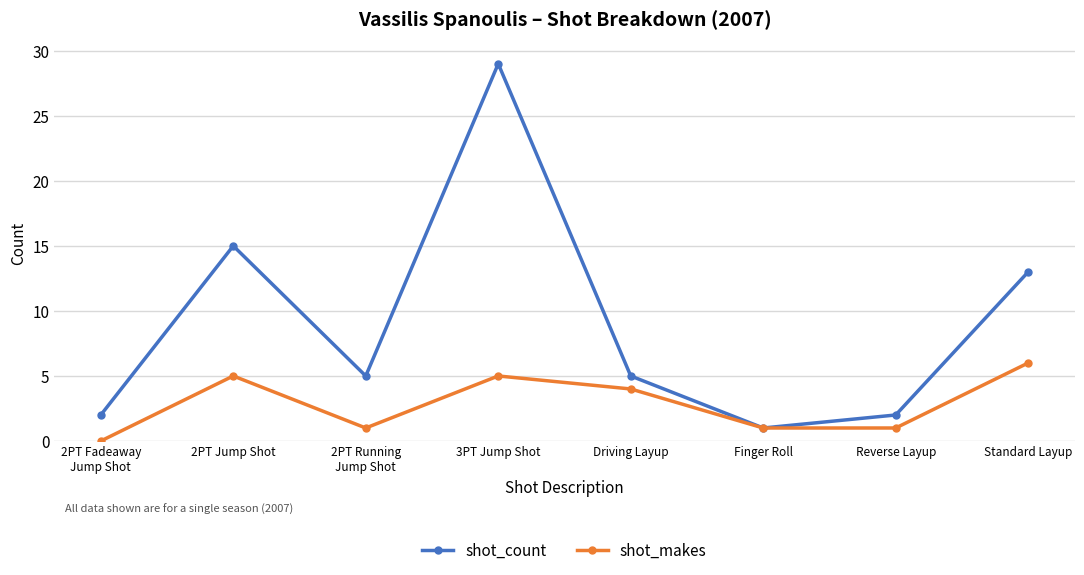

The shot_makes series shows 6 at Standard Layup. True or false?

True